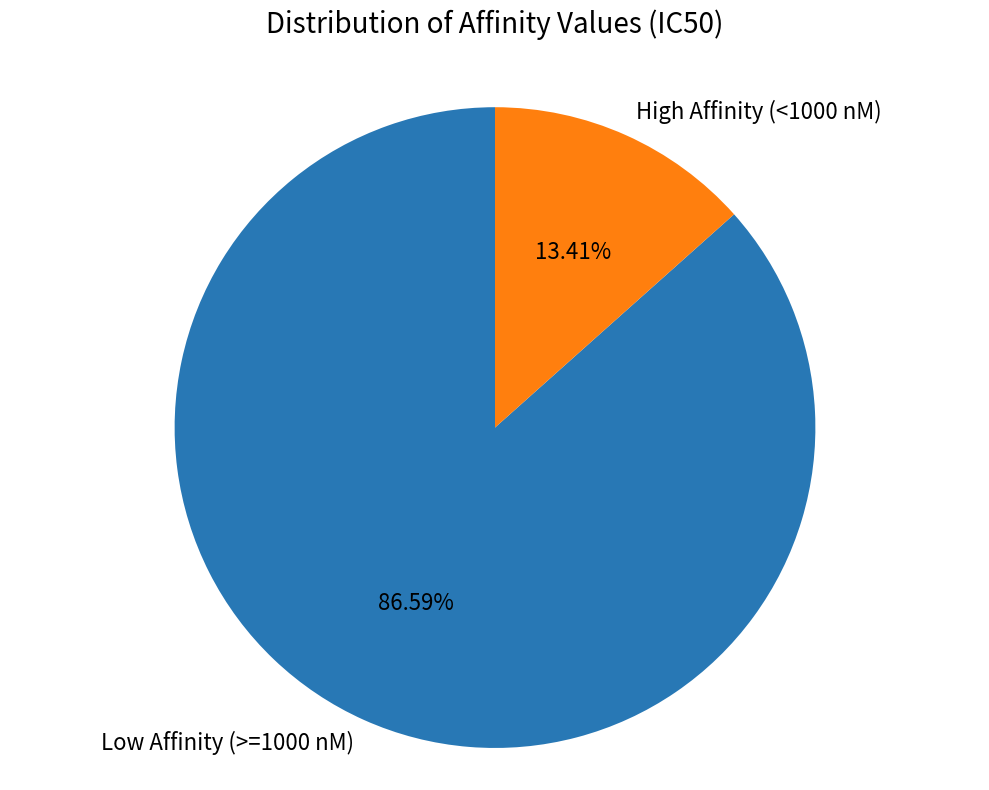

Rank the categories by value from highest to lowest.

Low Affinity (>=1000 nM), High Affinity (<1000 nM)